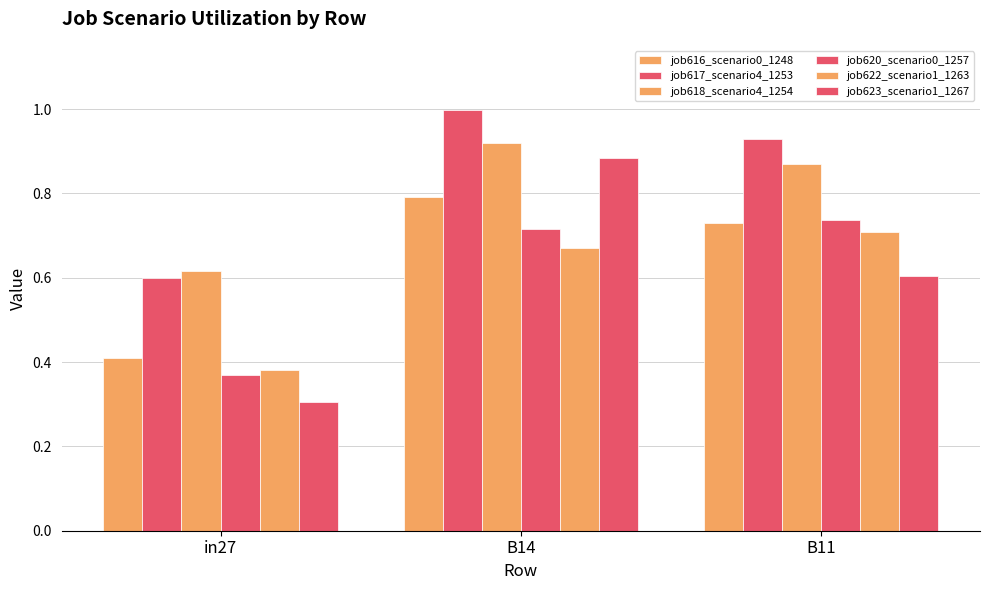

Which has a higher value, B14 or B11?

B14